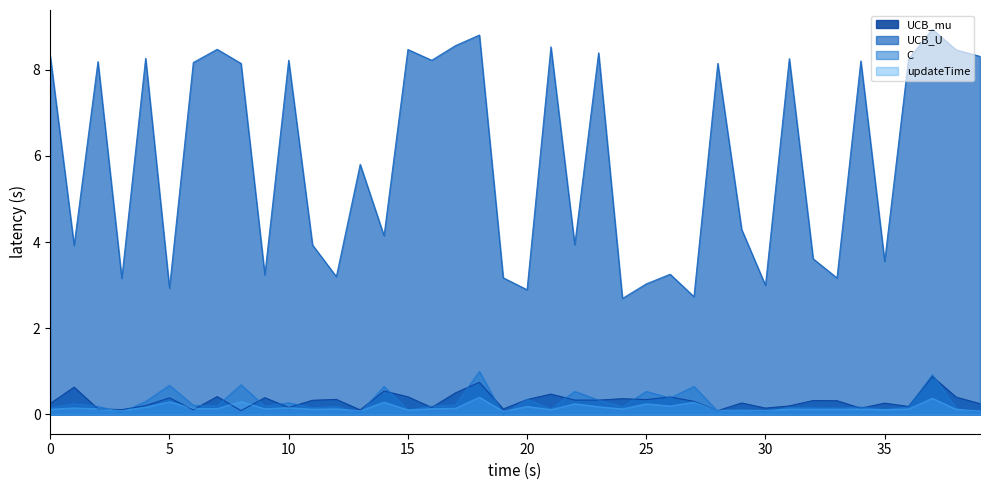

At which category is the sum across all series the highest?

37